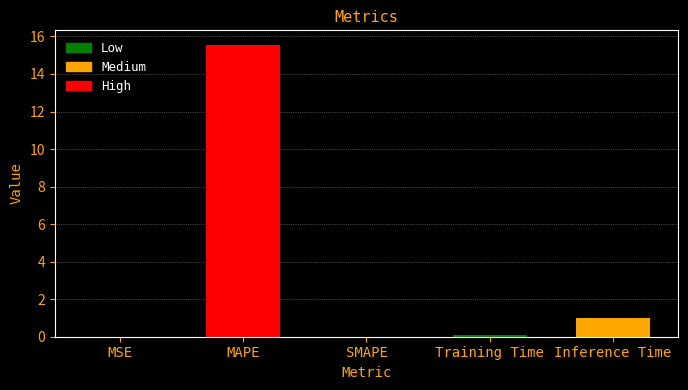

Which label corresponds to the largest value in the chart?

MAPE